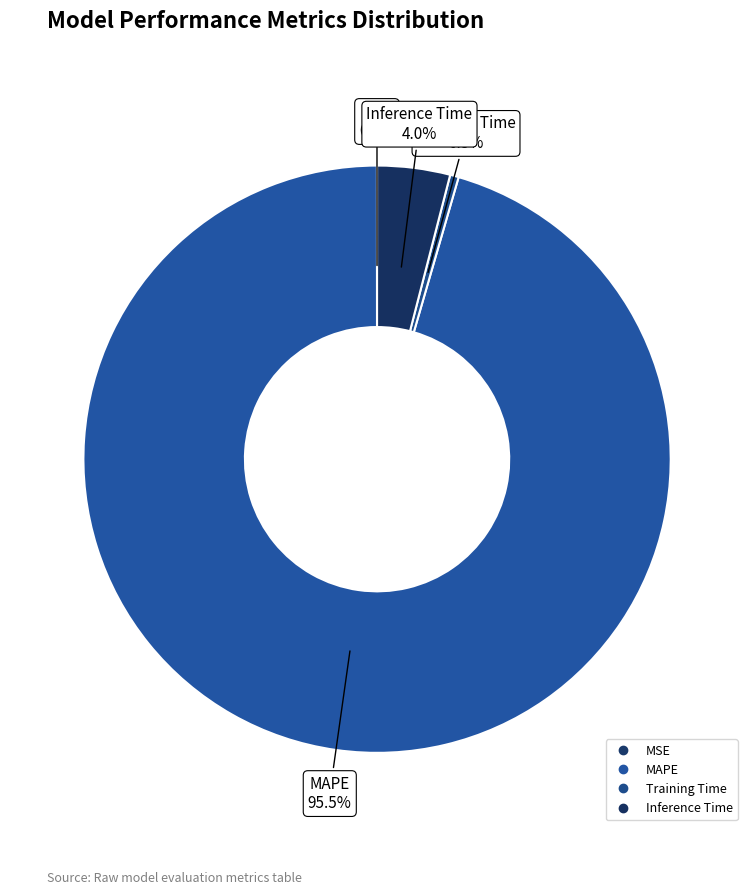

True or false: Training Time accounts for 8% of the total.

False